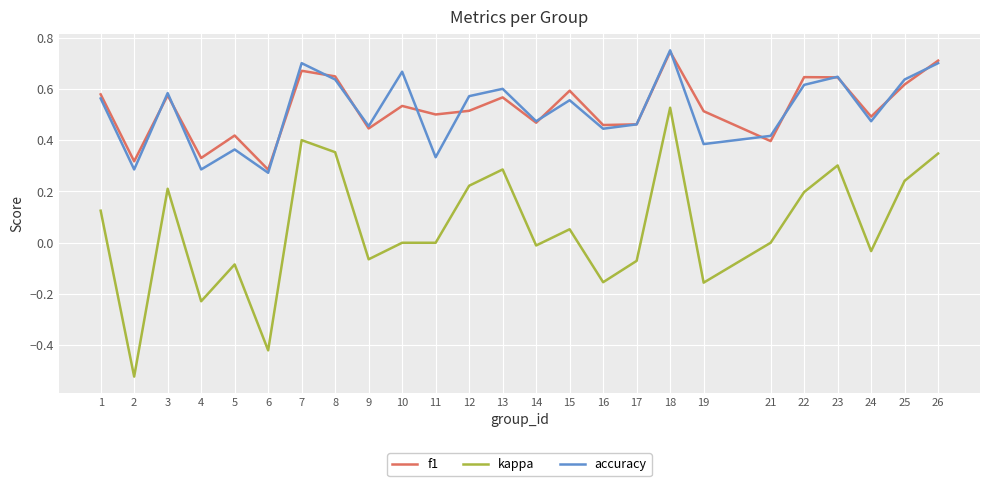

At which label is accuracy closest to 0?

6